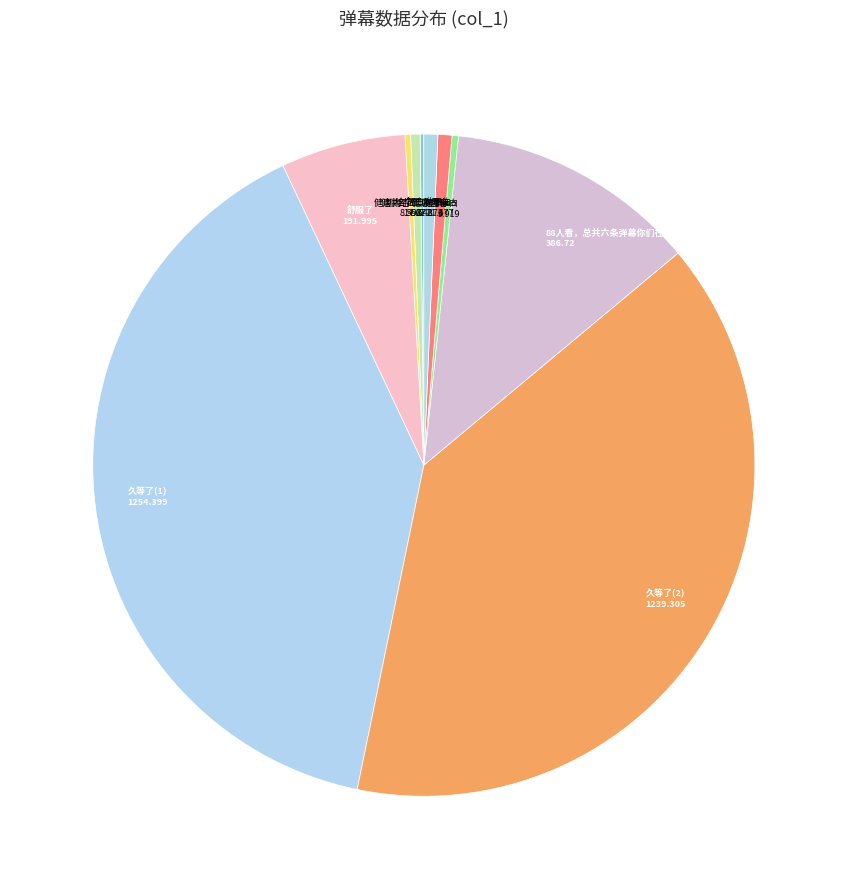

The 舒服了 slice represents 1% of the pie. True or false?

False